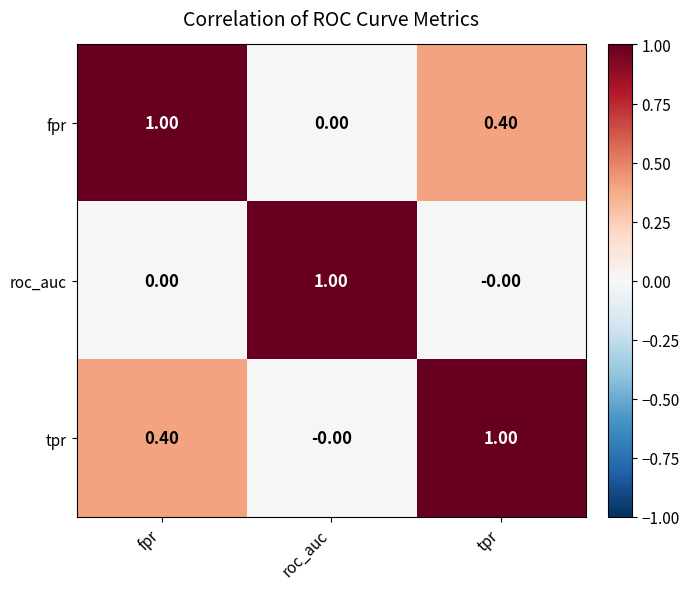

What is the spread (max minus min) of values at roc_auc?

1.0